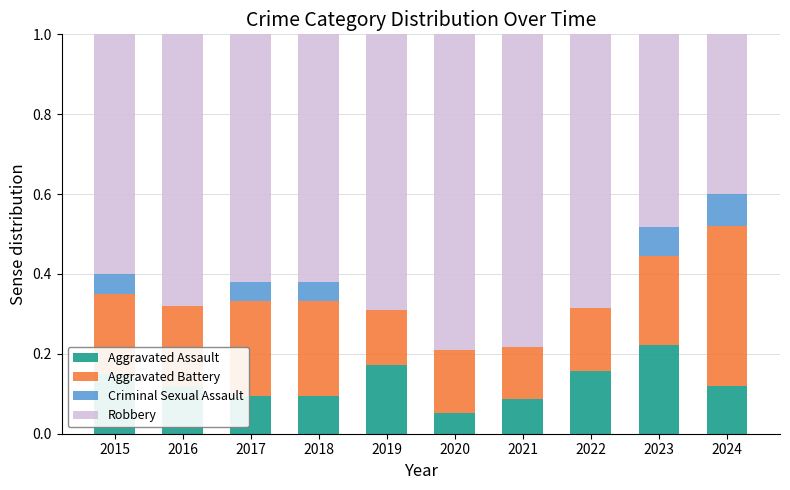

Are the bars grouped side by side (vs. stacked)?

No